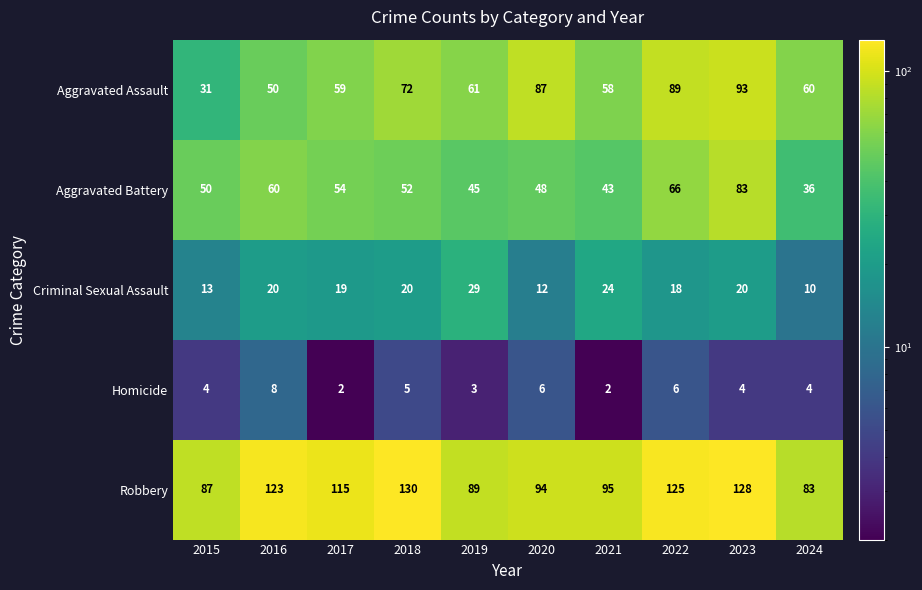

At which category is the sum across all series the highest?

2023